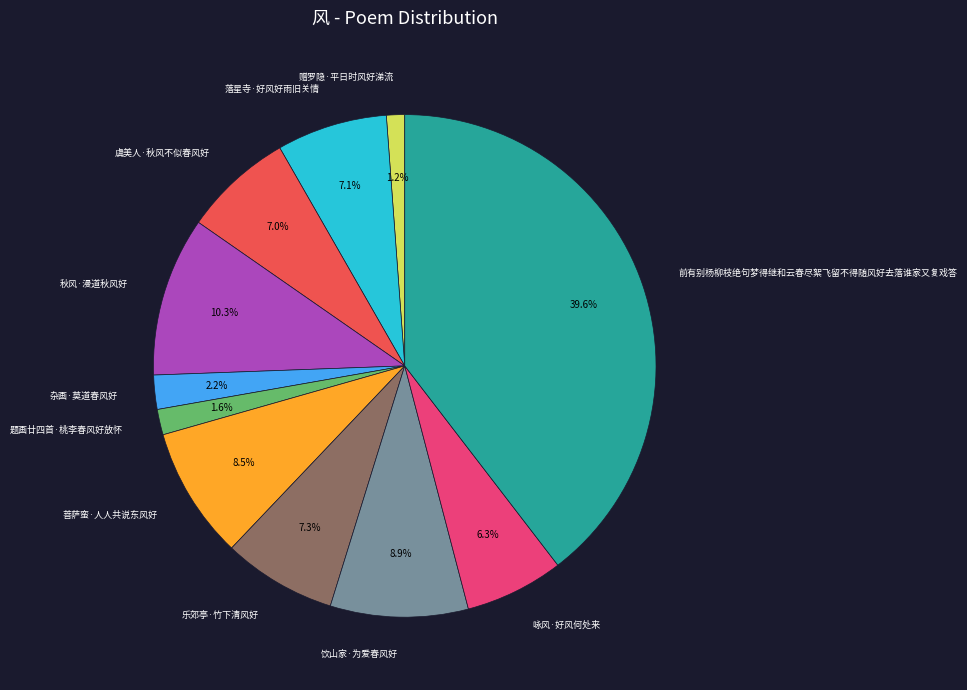

Does any single category account for the majority?

No